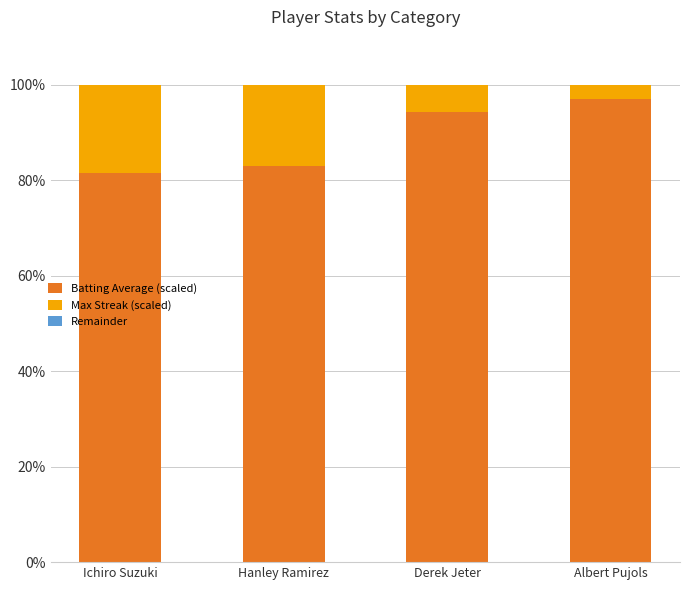

What is the total value across all series at Derek Jeter?

100.0